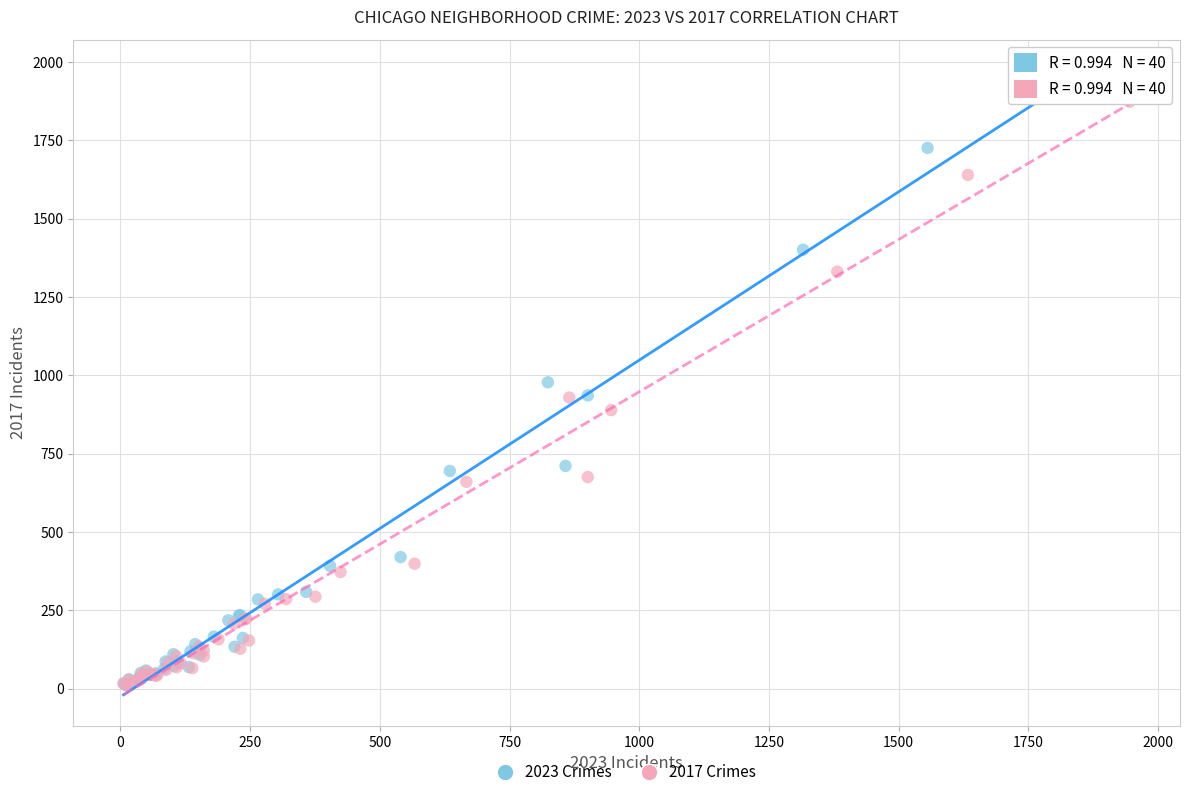

What are all the series names shown in the legend?

2023 Crimes, 2017 Crimes